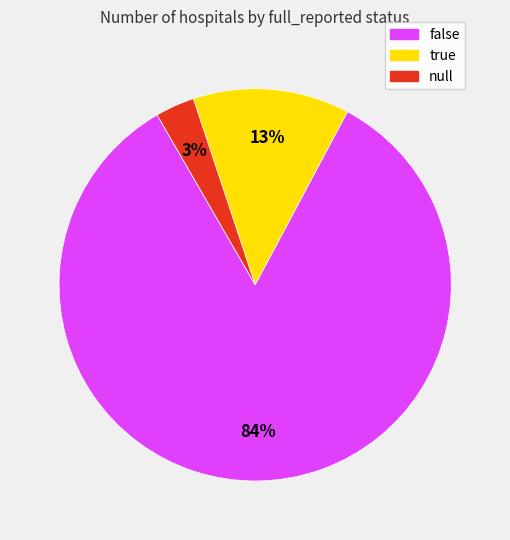

Is the sum of true and false greater than half?

Yes